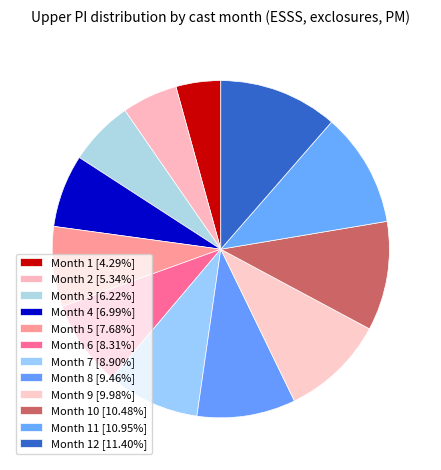

Does any single category account for the majority?

No